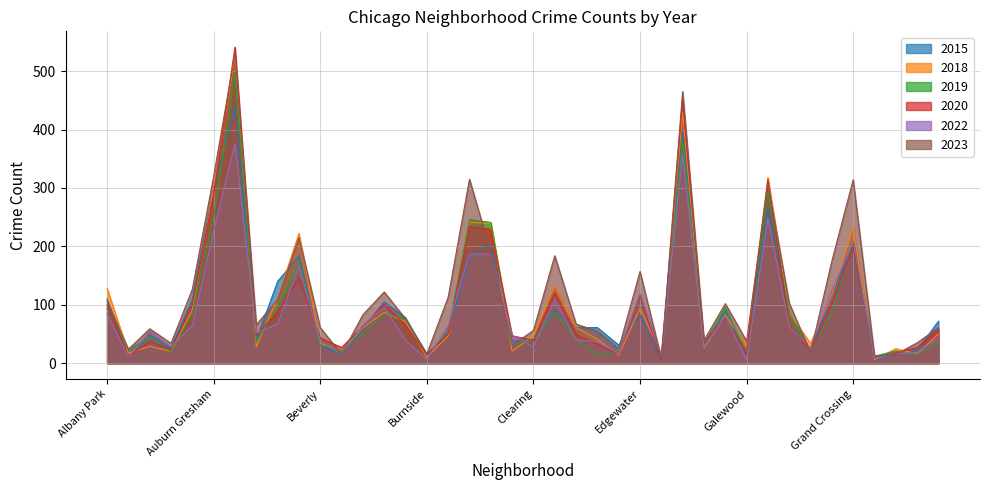

Rank the series at Albany Park from highest to lowest value.

2018, 2015, 2023, 2020, 2019, 2022